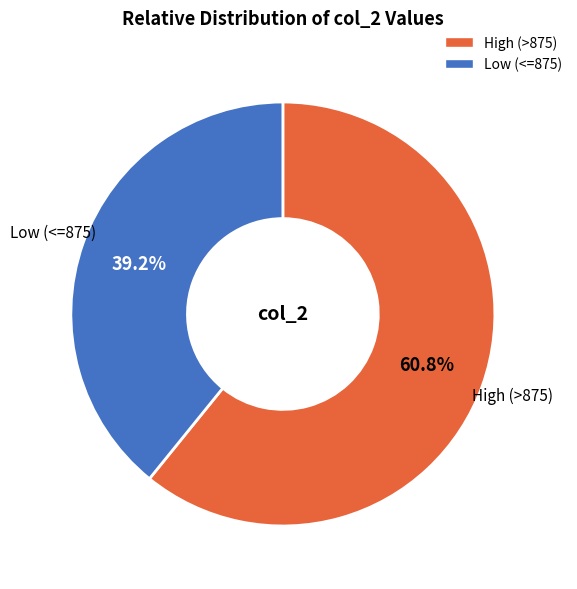

Does any single category account for the majority?

Yes